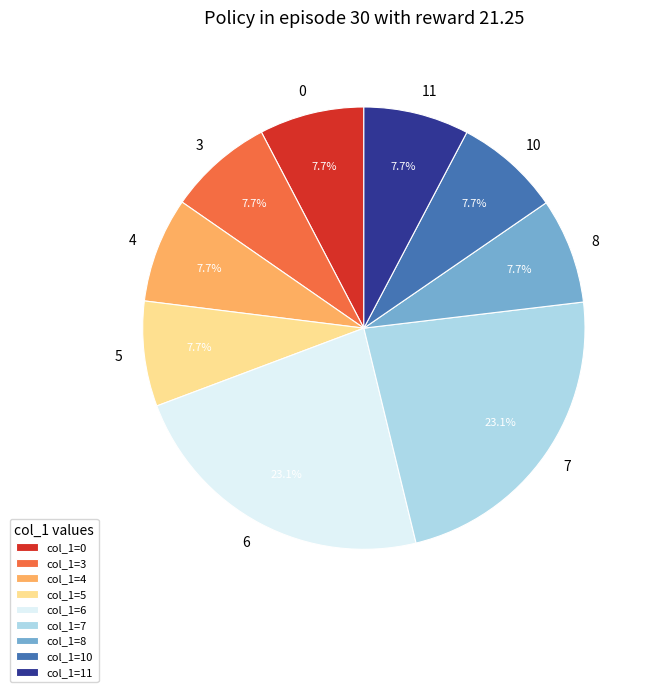

What is the ratio of the value at 6 to the value at 4?

3.0